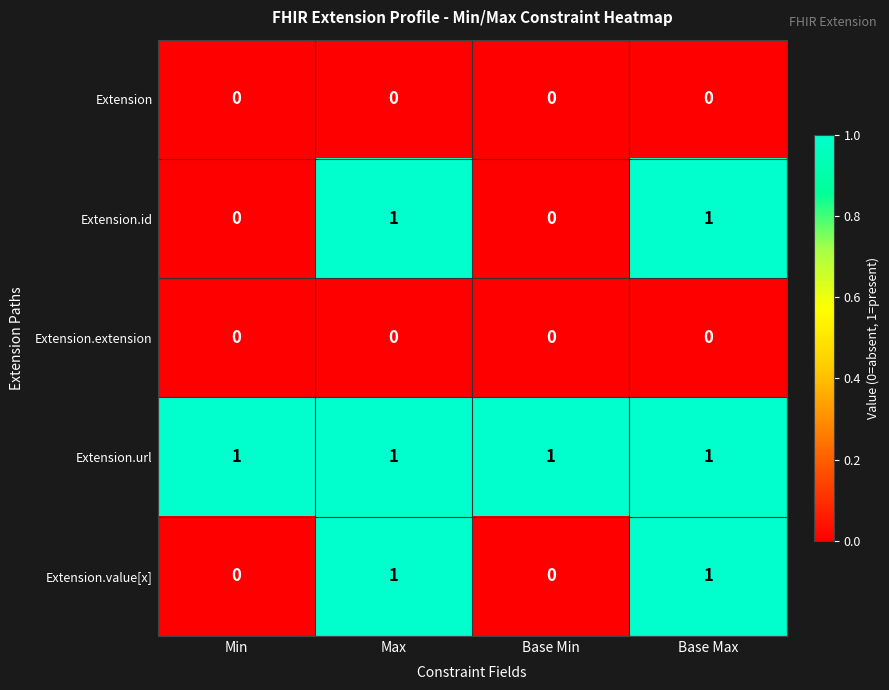

At how many categories does at least one series exceed 0?

4